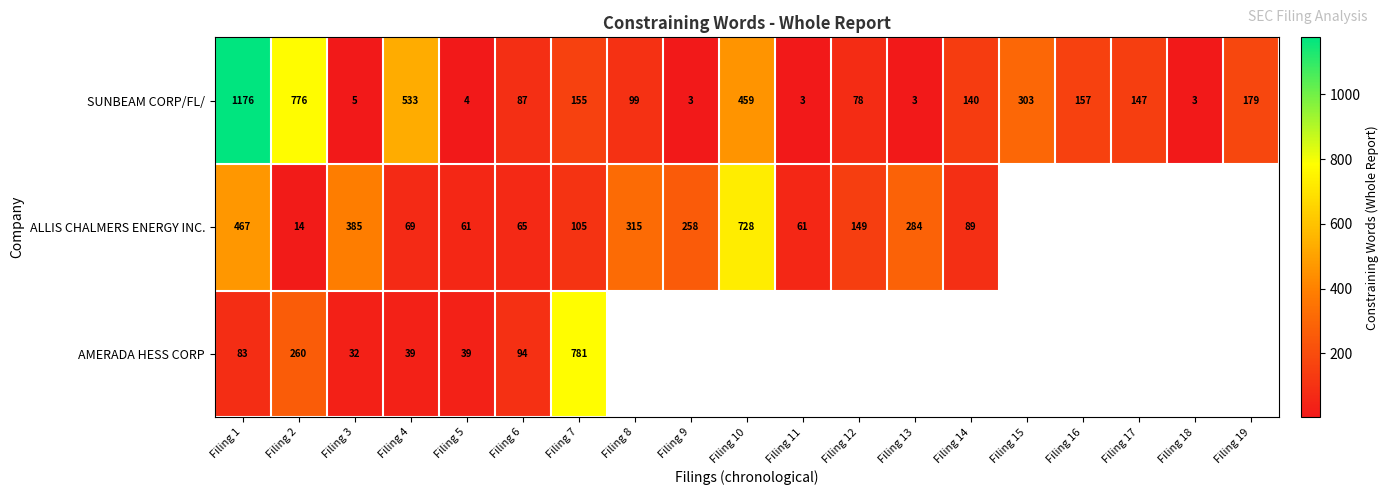

The value of SUNBEAM CORP/FL/ at Filing 7 is 246. True or false?

False